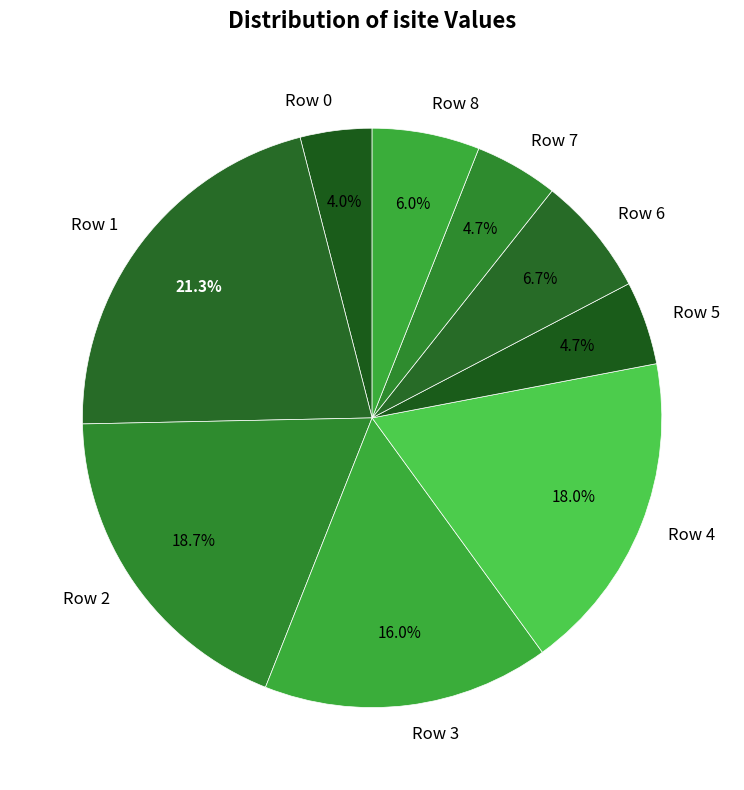

How much of the chart is everything except Row 3?

84.0%